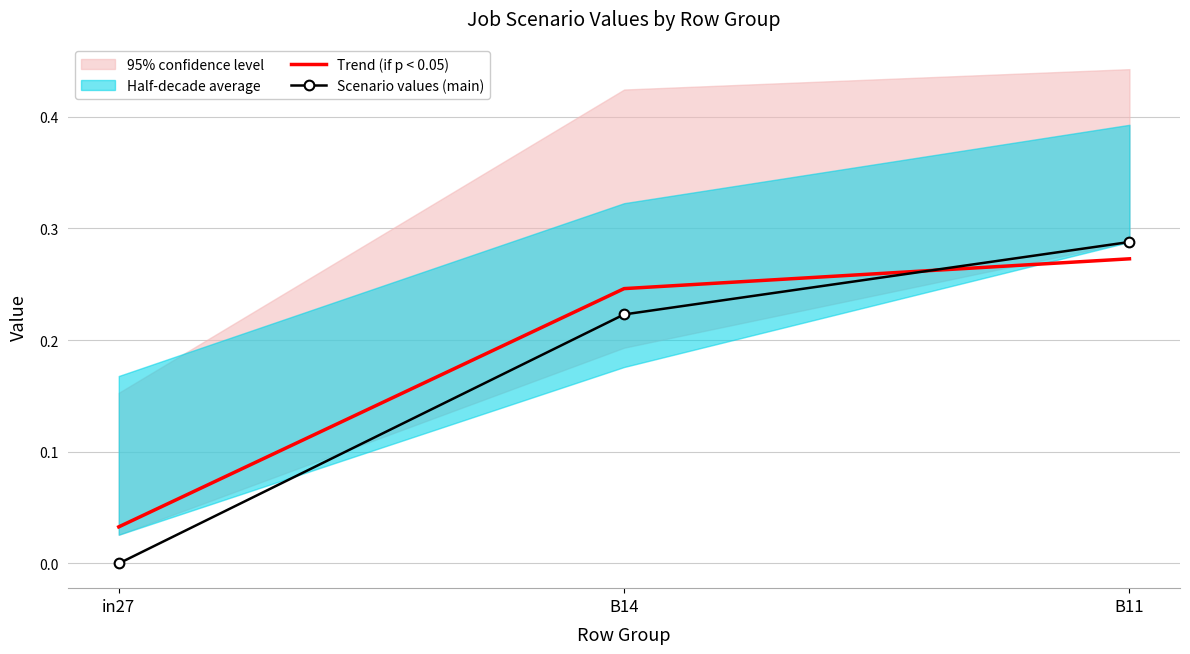

Rank the series by their maximum value, from highest to lowest.

Scenario values (main), Trend (if p < 0.05)